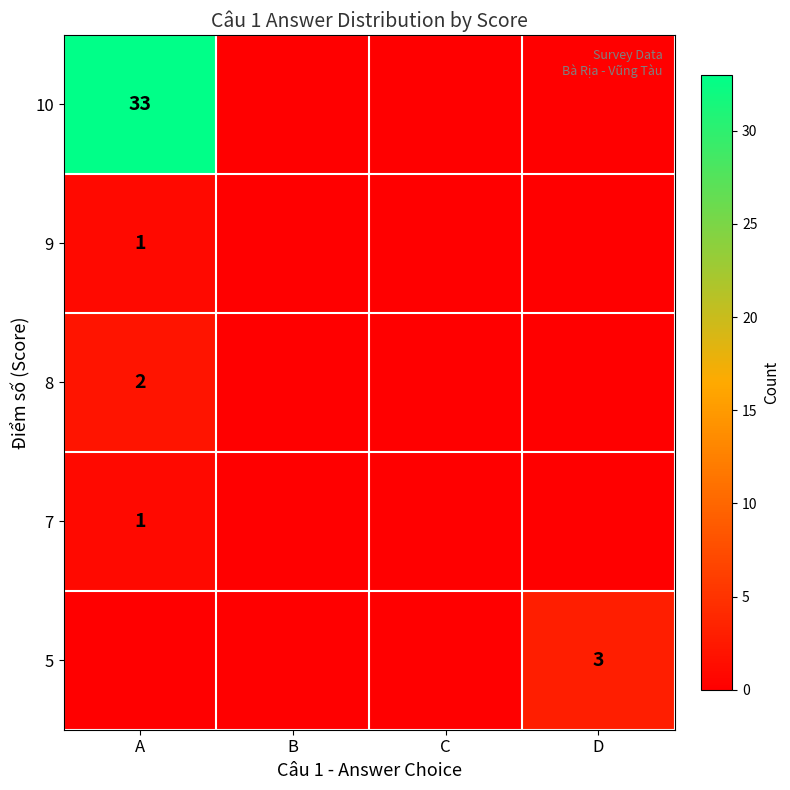

How many positive values does the 9 series have?

1